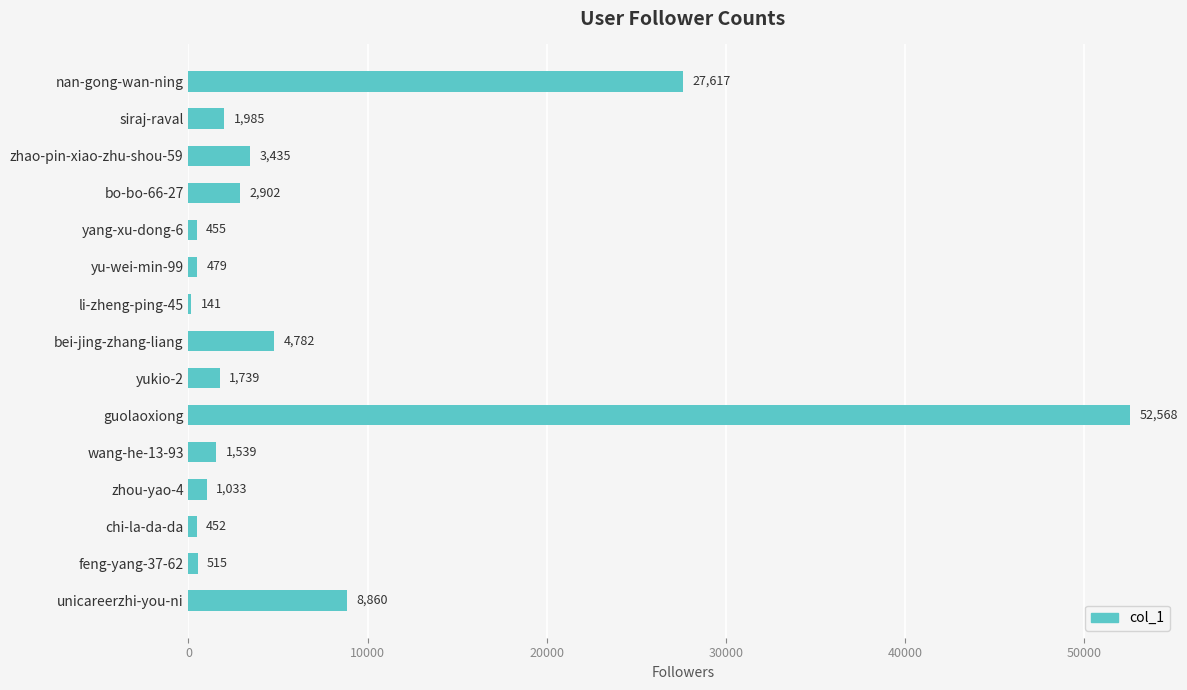

What is the maximum value shown in the chart?

52568